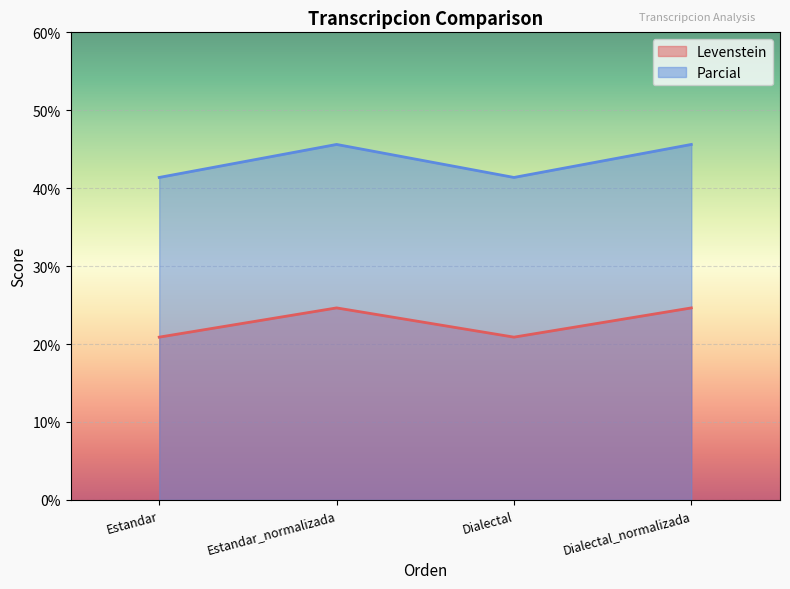

What is the sum of all Levenstein values?

91.0